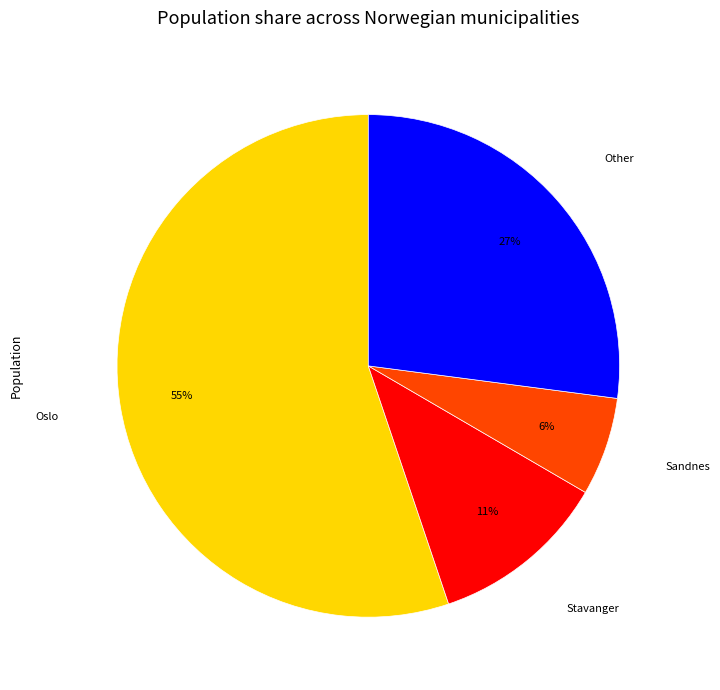

Is there a majority slice in this chart?

Yes